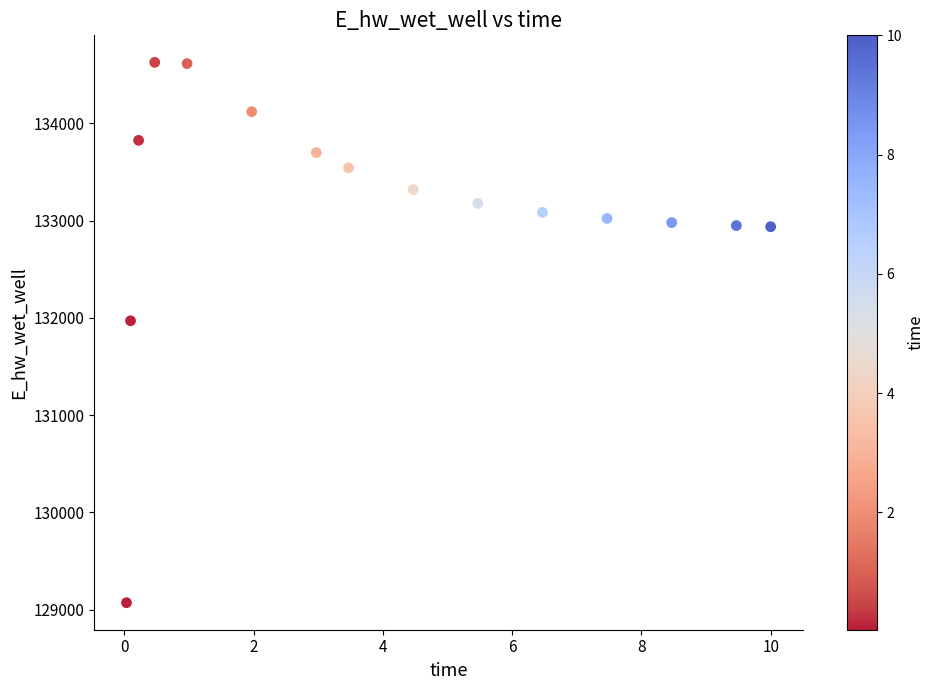

What is the range of Y values (max minus min)?

5557.7